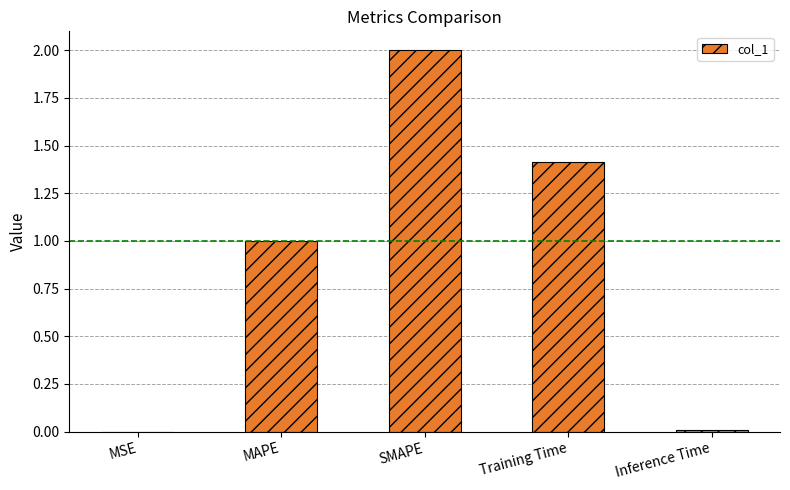

Approximately how many times larger is the value at SMAPE compared to Training Time?

1.4